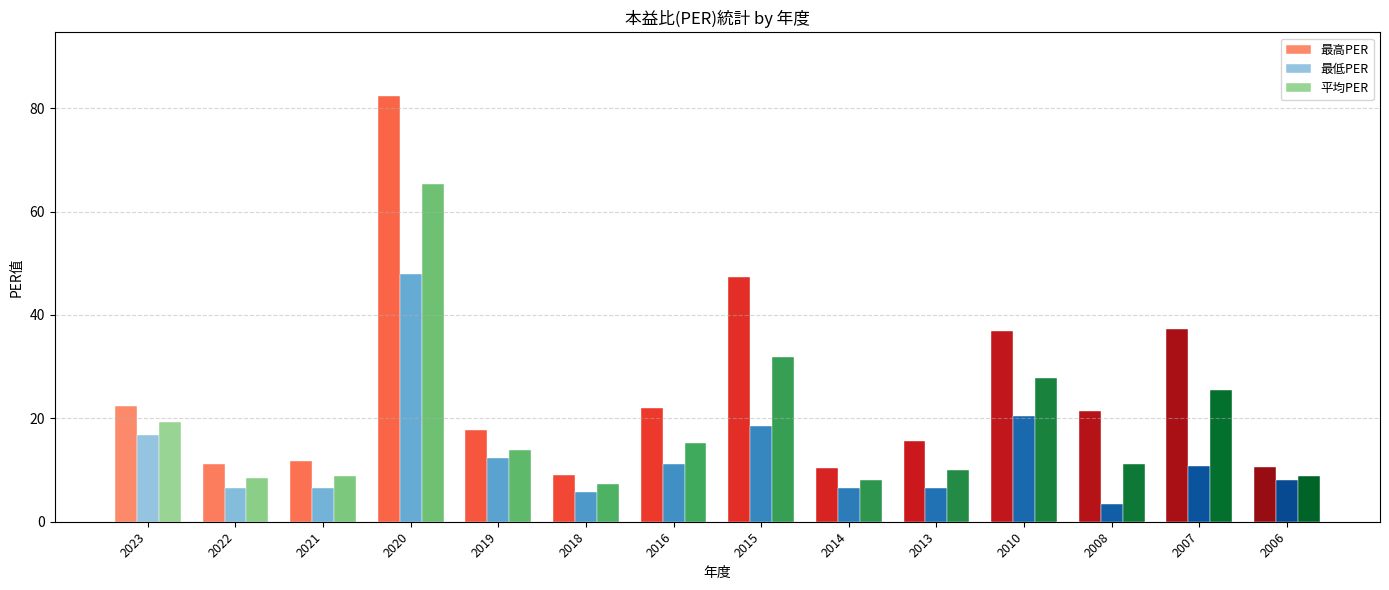

At how many categories does at least one series exceed 11?

11